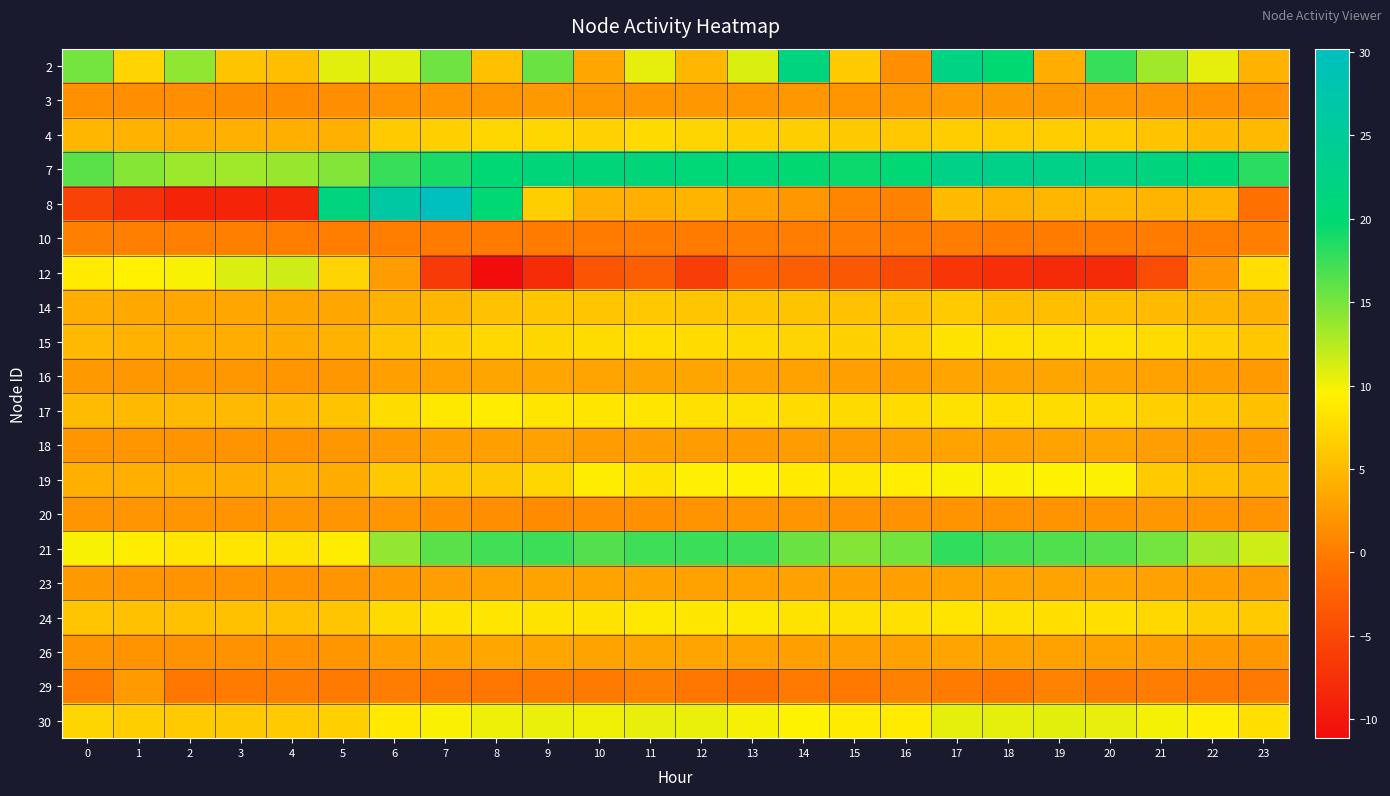

Which has a higher value, 3 or 15?

15